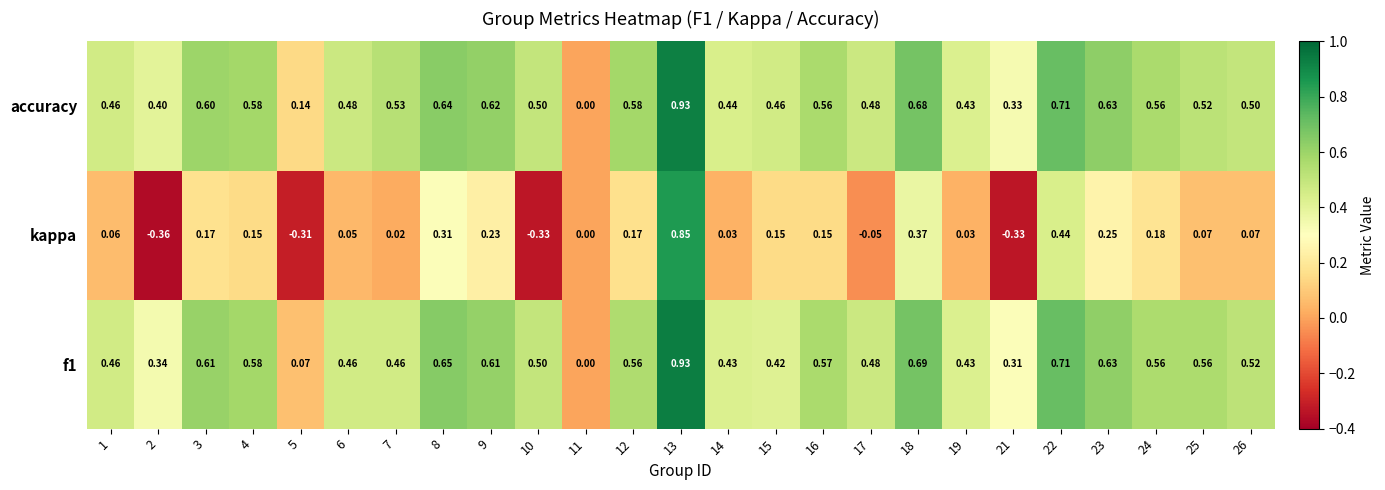

Is the value of kappa at 21 greater than the value of accuracy at 10?

No